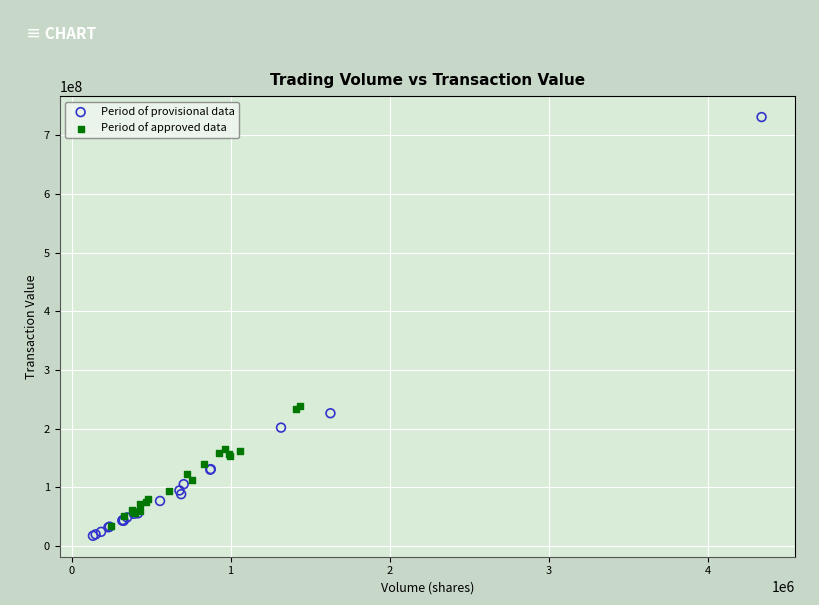

Which series has the widest spread of Y values?

Period of provisional data